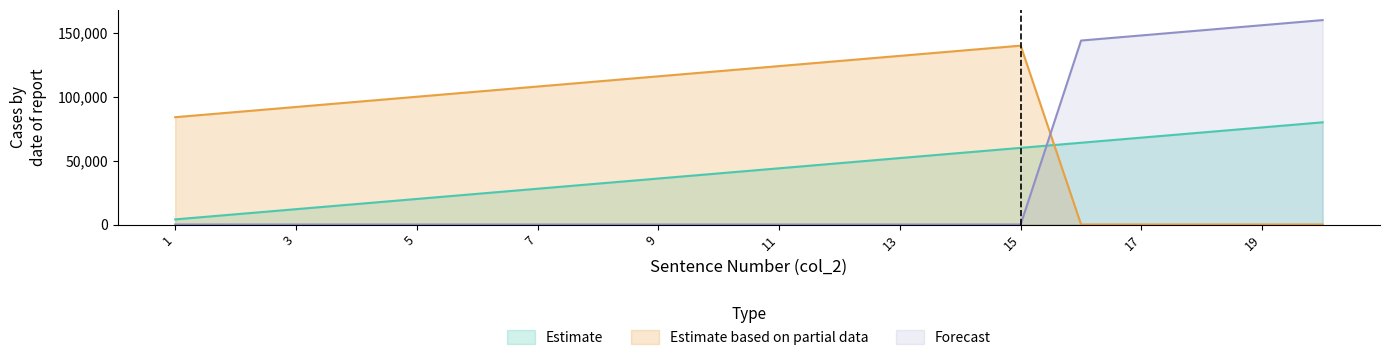

What is the approximate value of Estimate at 15?

60000